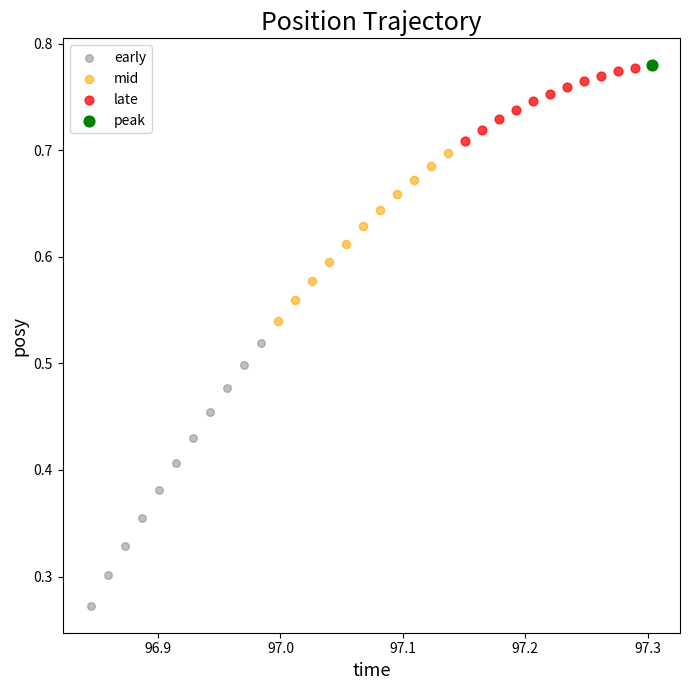

What are all the series names shown in the legend?

early, mid, late, peak